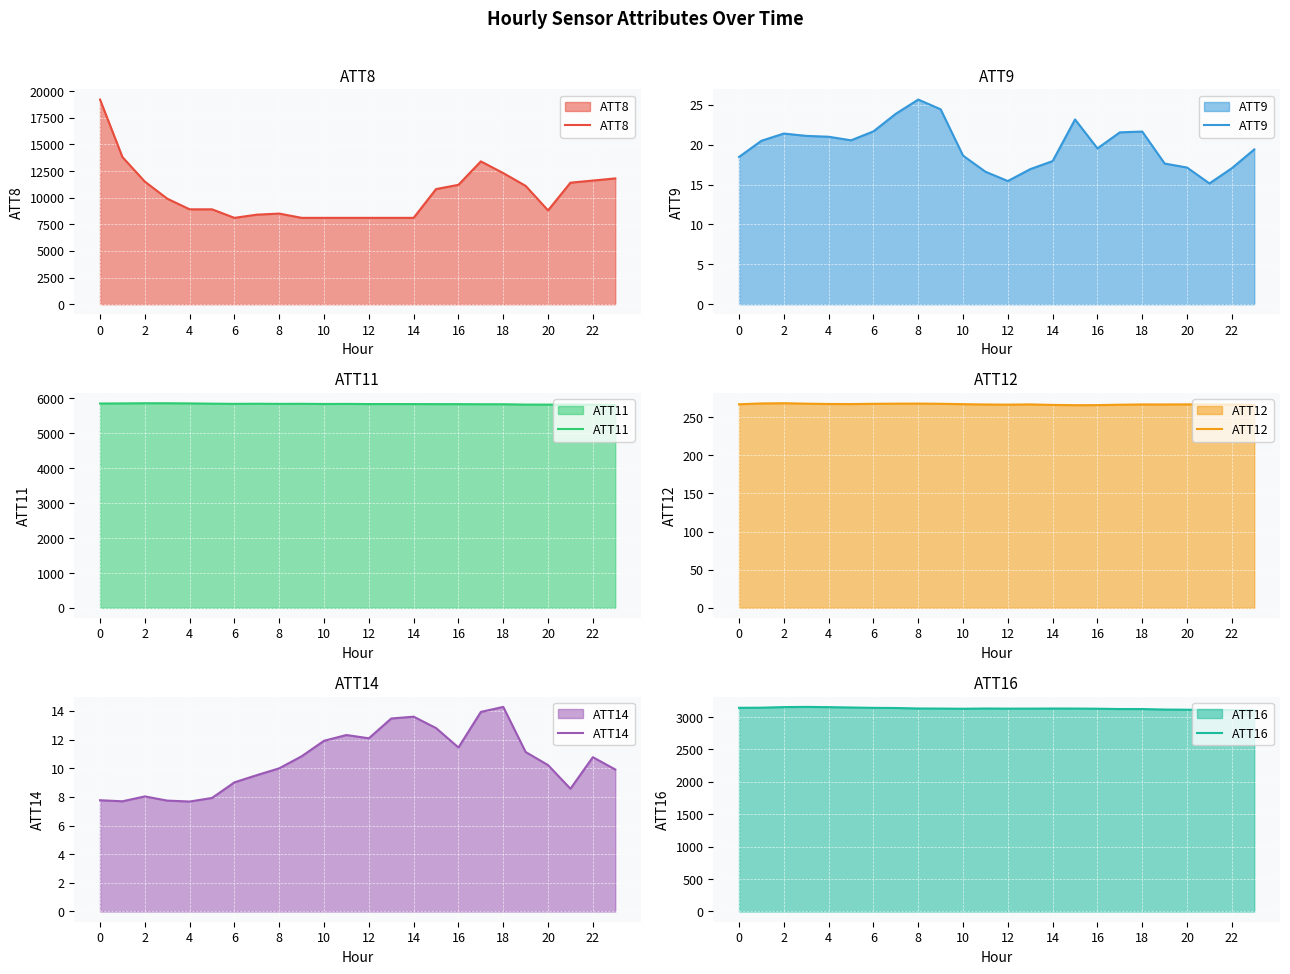

Reading left to right, what are all the values shown in this chart?

ATT8: 19200.0	13800.0	11500.0	9900.0	8900.0	8900.0	8100.0	8400.0	8500.0	8100.0	8100.0	8100.0	8100.0	8100.0	8100.0	10800.0	11200.0	13400.0	12300.0	11100.0	8800.0	11400.0	11600.0	11800.0
ATT9: 18.5	20.5	21.4	21.1	21.0	20.5	21.7	23.9	25.7	24.4	18.6	16.6	15.4	16.9	17.9	23.2	19.5	21.5	21.6	17.6	17.1	15.1	17.0	19.4
ATT11: 5850.3	5853.8	5858.7	5858.6	5853.6	5846.6	5840.6	5844.1	5840.4	5842.4	5837.4	5839.6	5835.2	5835.5	5835.1	5833.4	5833.1	5830.2	5829.7	5820.1	5819.2	5820.9	5814.8	5805.2
ATT12: 266.9	268.0	268.2	267.7	267.3	267.2	267.5	267.7	267.8	267.5	267.0	266.6	266.4	266.7	266.0	265.7	265.8	266.3	266.7	266.6	266.7	266.7	266.5	266.1
ATT14: 7.8	7.7	8.0	7.7	7.7	7.9	9.0	9.5	10.0	10.8	11.9	12.3	12.1	13.5	13.6	12.8	11.4	13.9	14.3	11.1	10.2	8.6	10.8	9.9
ATT16: 3142.5	3144.2	3153.3	3156.5	3152.7	3147.1	3141.6	3139.7	3132.0	3130.7	3127.8	3131.5	3129.7	3129.8	3131.2	3130.8	3128.4	3123.5	3123.2	3115.6	3113.0	3110.3	3107.8	3105.9